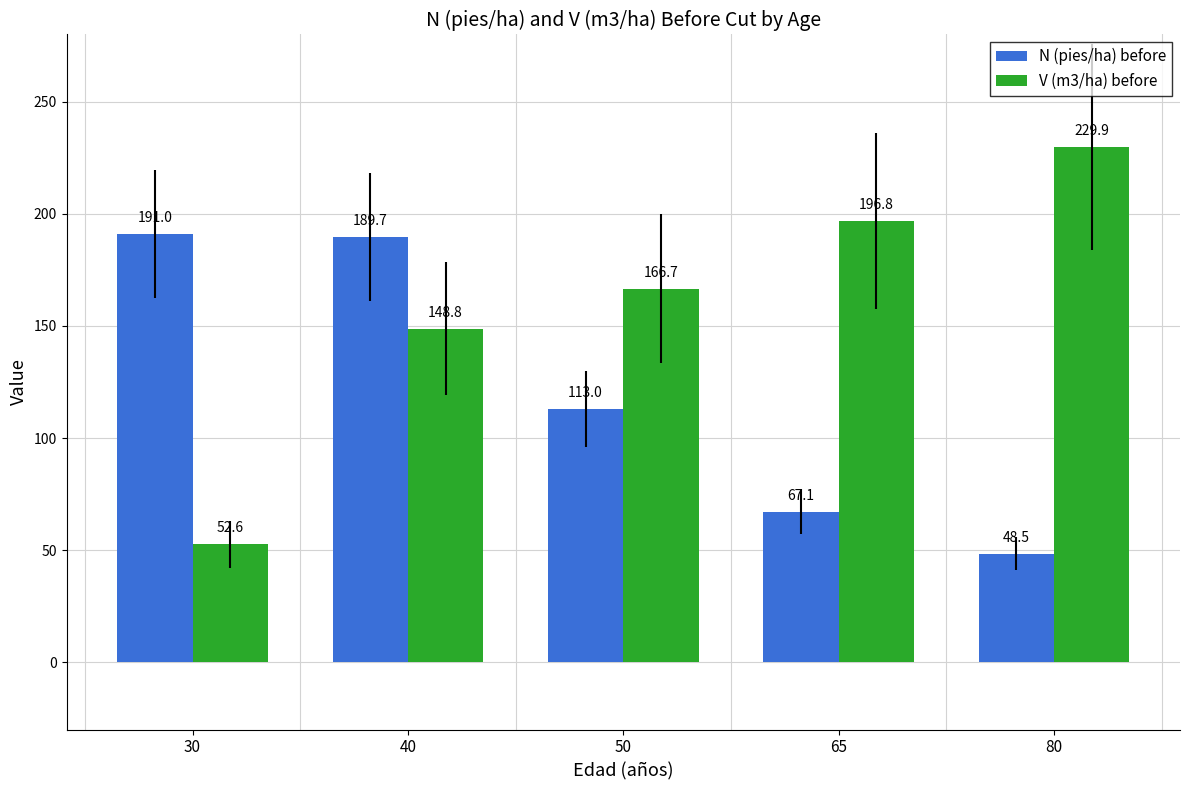

Reading right to left, list all the values displayed in this chart.

N (pies/ha) before: 48.5	67.1	113.0	189.7	191.0
V (m3/ha) before: 229.9	196.8	166.7	148.8	52.6